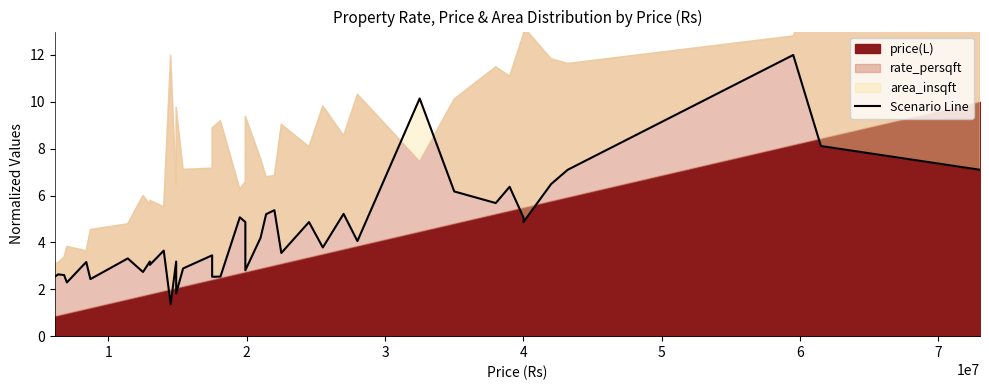

How many points are higher than both their immediate neighbors (excluding endpoints)?

14